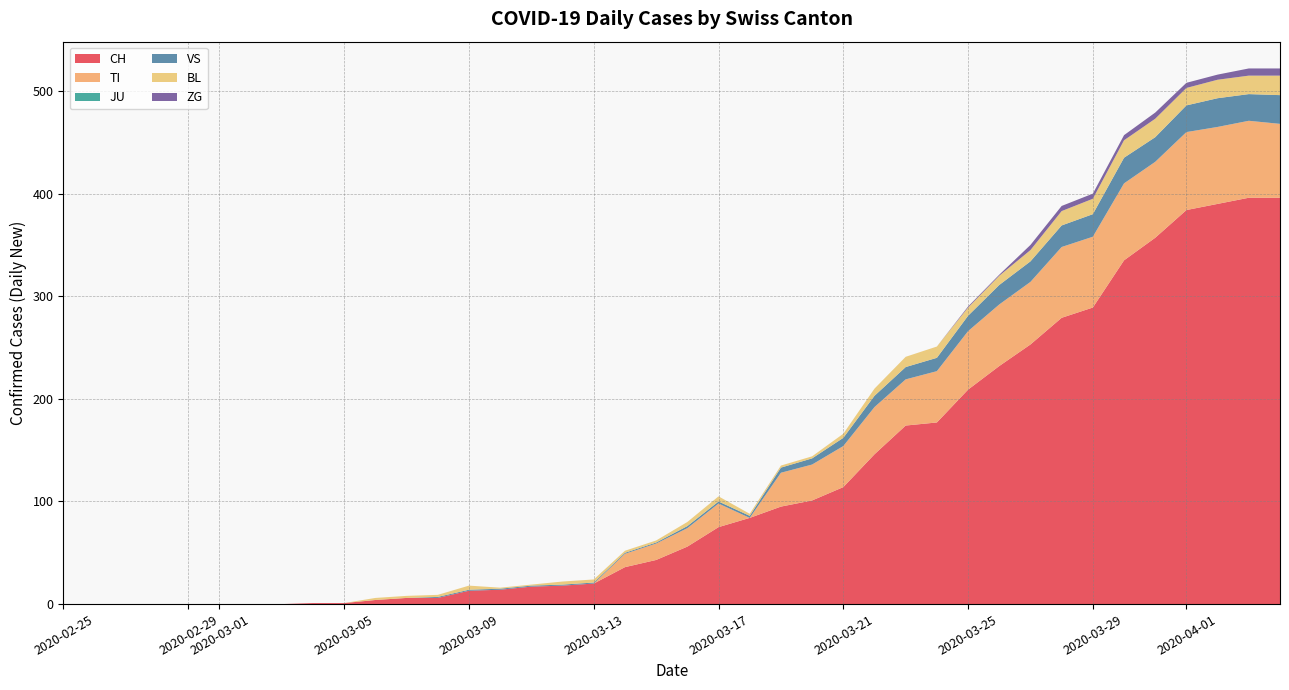

Reading left to right, what are all the values shown in this chart?

CH: 0	0	0	0	0	0	0	0	1	1	4	6	6	13	14	17	18	20	36	43	56	75	84	95	101	114	146	174	177	209	232	253	279	289	335	357	384	390	396	396
TI: 0	0	0	0	0	0	0	0	0	0	0	0	0	0	0	0	0	0	13	16	18	23	0	33	35	40	46	45	50	57	60	61	69	69	75	74	76	75	75	72
JU: 0	0	0	0	0	0	0	0	0	0	0	0	0	0	0	0	0	0	0	0	0	0	0	0	0	0	0	0	0	0	0	0	0	0	0	0	0	0	0	0
VS: 0	0	0	0	0	0	0	0	0	0	0	0	1	1	1	1	1	1	1	1	2	2	2	5	6	8	11	12	13	15	19	20	21	22	25	24	26	28	26	28
BL: 0	0	0	0	0	0	0	0	0	0	2	2	2	4	1	1	3	3	2	2	4	5	2	2	2	4	7	10	11	8	9	11	14	15	17	18	17	18	18	19
ZG: 0	0	0	0	0	0	0	0	0	0	0	0	0	0	0	0	0	0	0	0	0	0	0	0	0	0	0	0	0	1	1	5	5	5	5	6	5	5	7	7